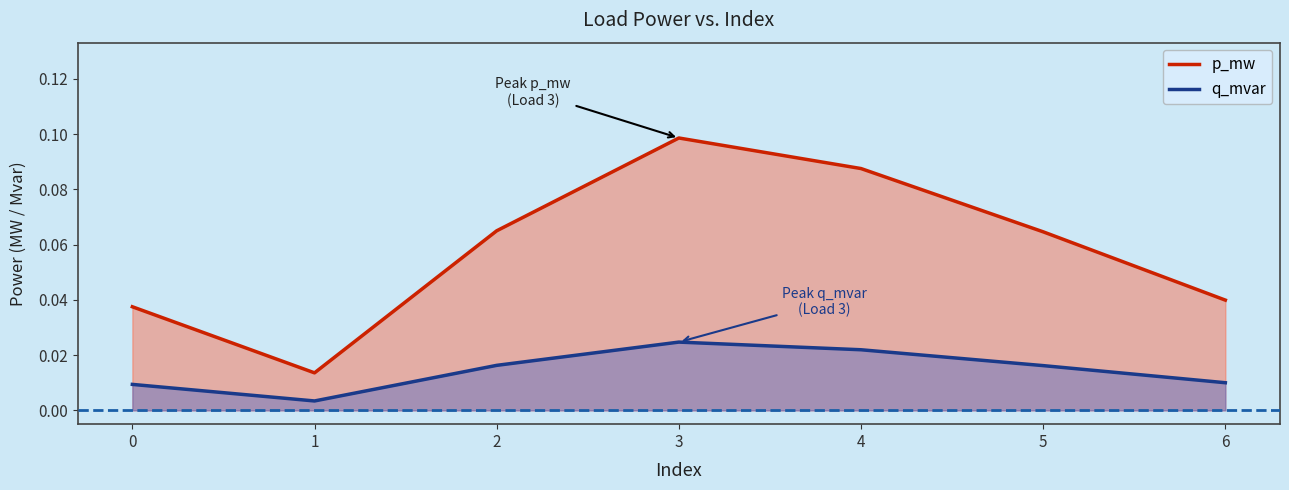

At which category is the sum across all series the highest?

3